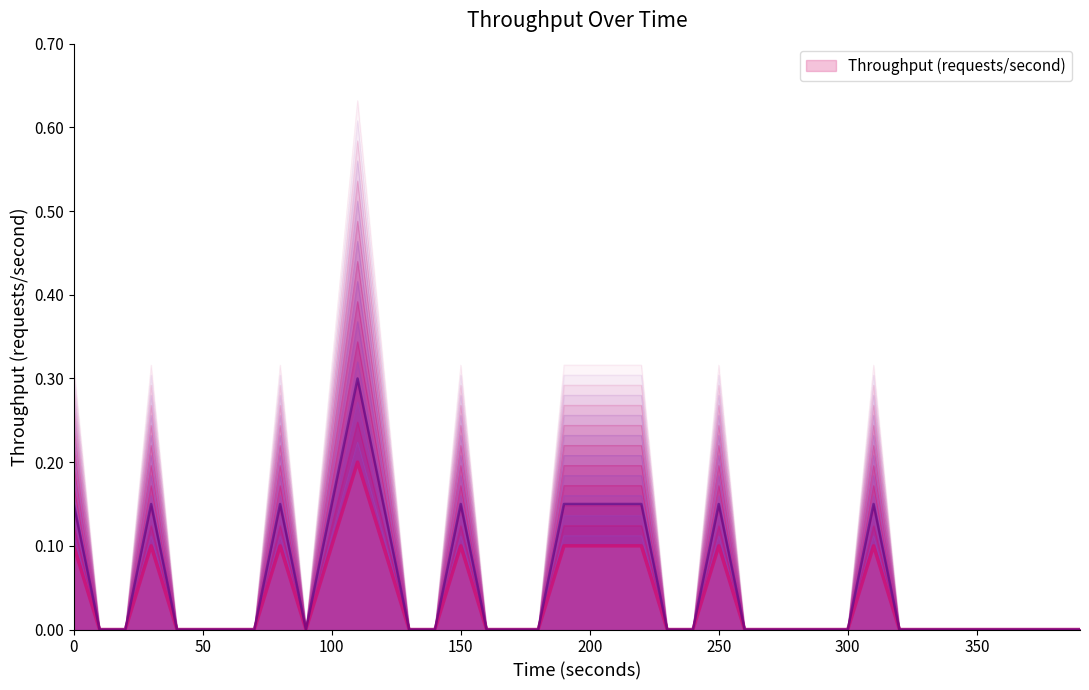

Rank the categories by value from lowest to highest.

10, 20, 40, 50, 60, 70, 90, 130, 140, 160, 170, 180, 230, 240, 260, 270, 280, 290, 300, 320, 330, 340, 350, 360, 370, 380, 390, 0, 30, 80, 100, 120, 150, 190, 200, 210, 220, 250, 310, 110